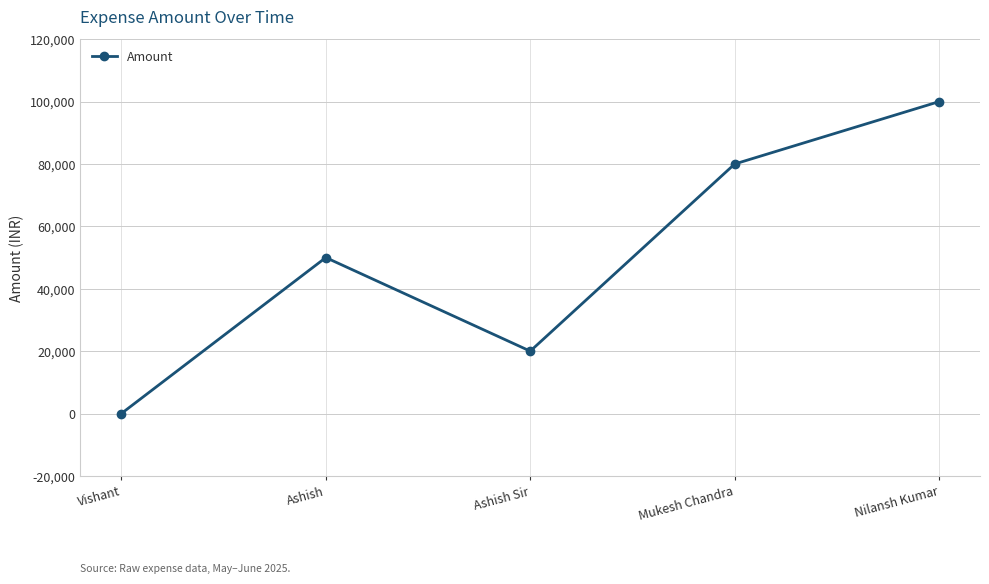

List the labels in order of value, smallest first.

Vishant, Ashish Sir, Ashish, Mukesh Chandra, Nilansh Kumar